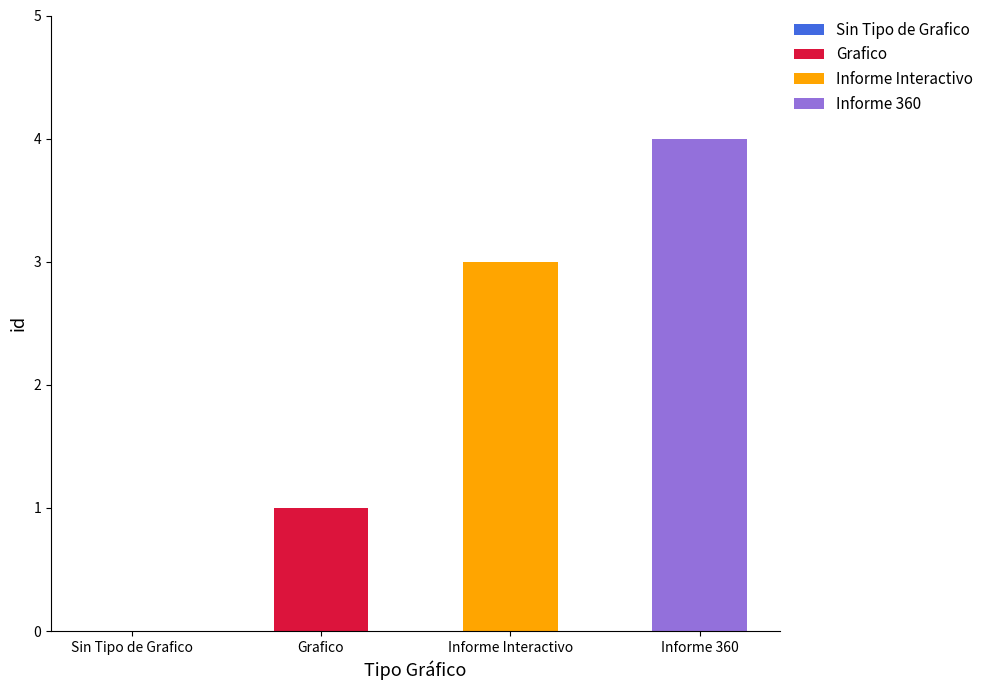

What is the label of the 1st bar from the left?

Sin Tipo de Grafico